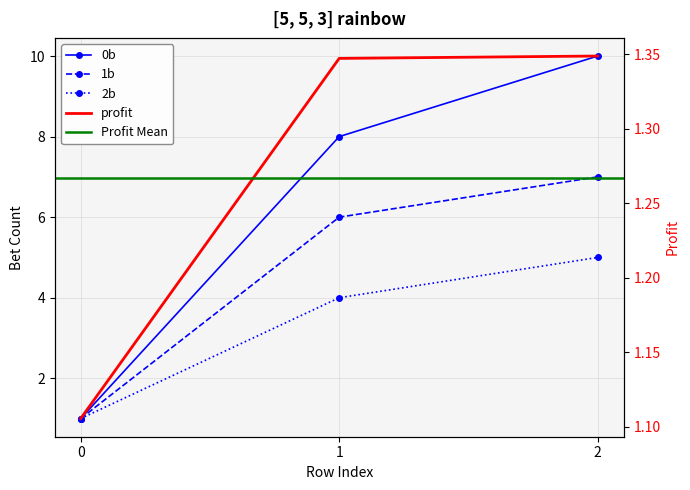

Count the 2b values in the range 1 to 5.

3